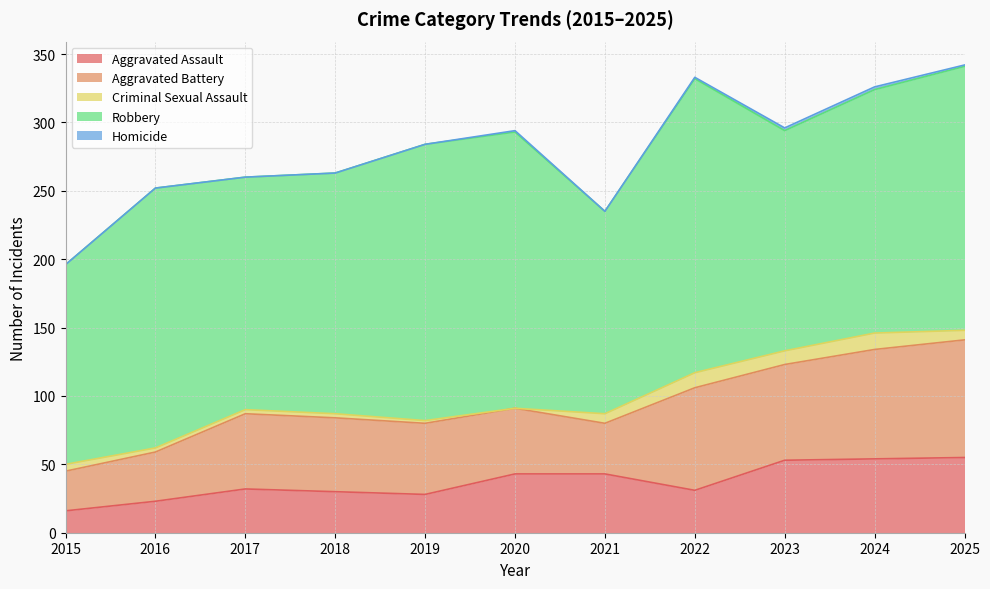

What is the difference between the highest and lowest values at 2015?

146